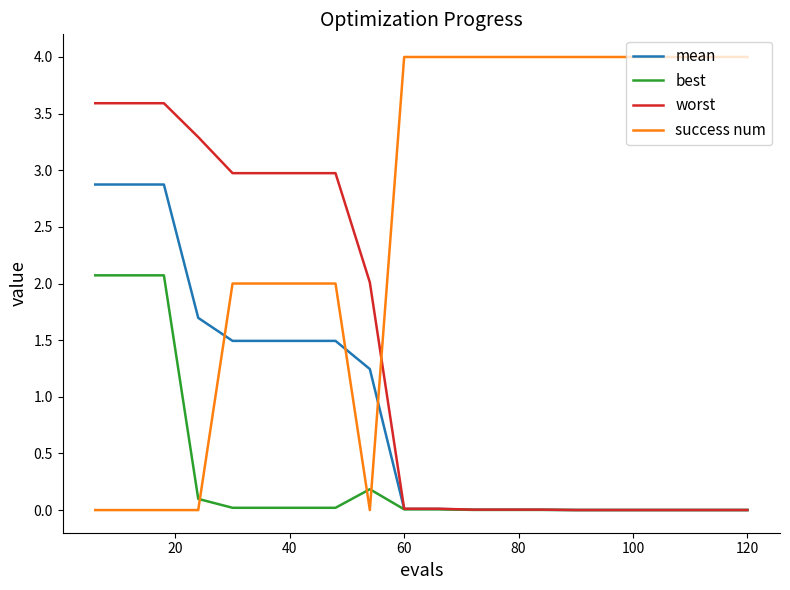

Rank the series by their maximum value, from lowest to highest.

best, mean, worst, success num